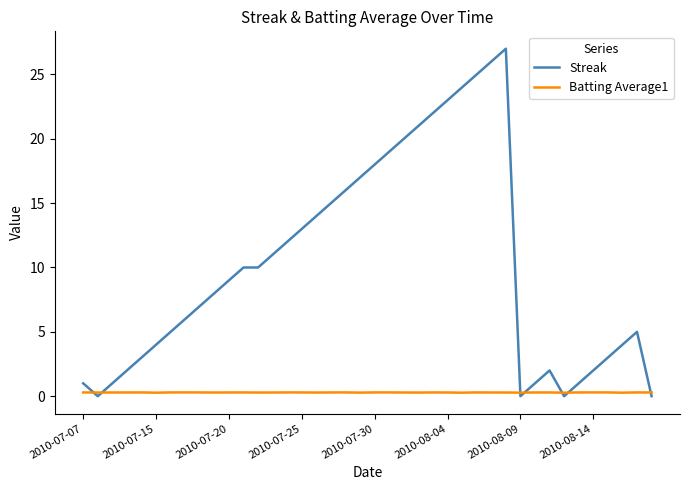

Which series has the widest spread of values?

Streak